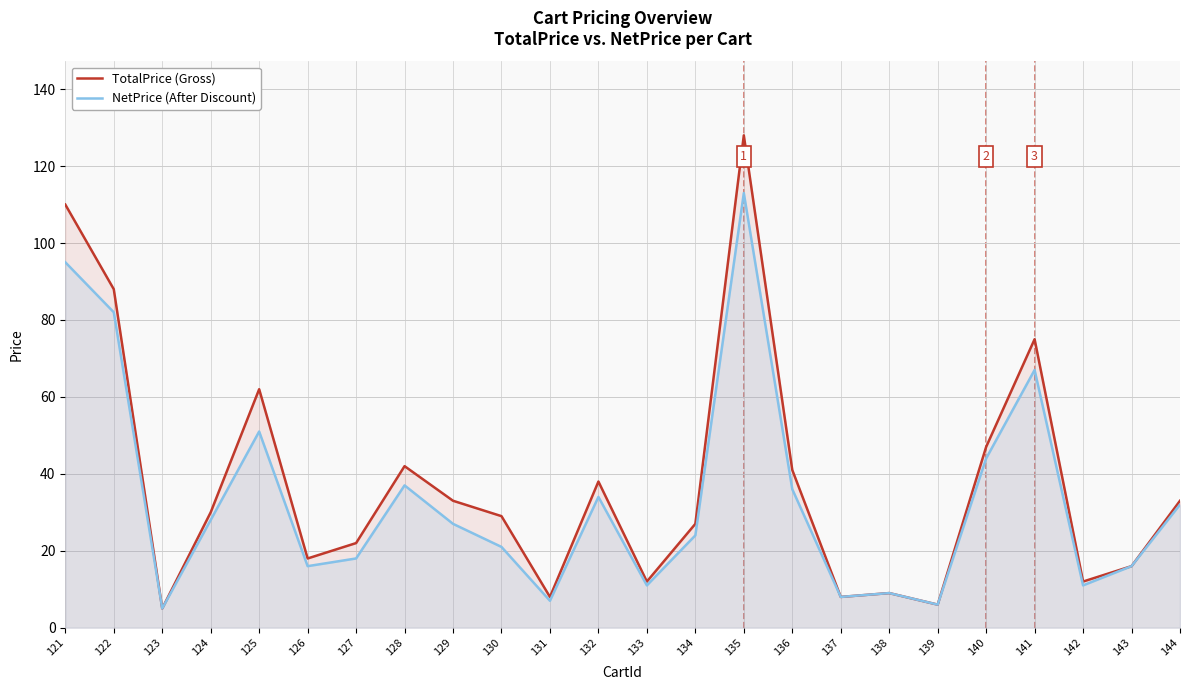

True or false: NetPrice (After Discount) and TotalPrice (Gross) cross at least once.

False